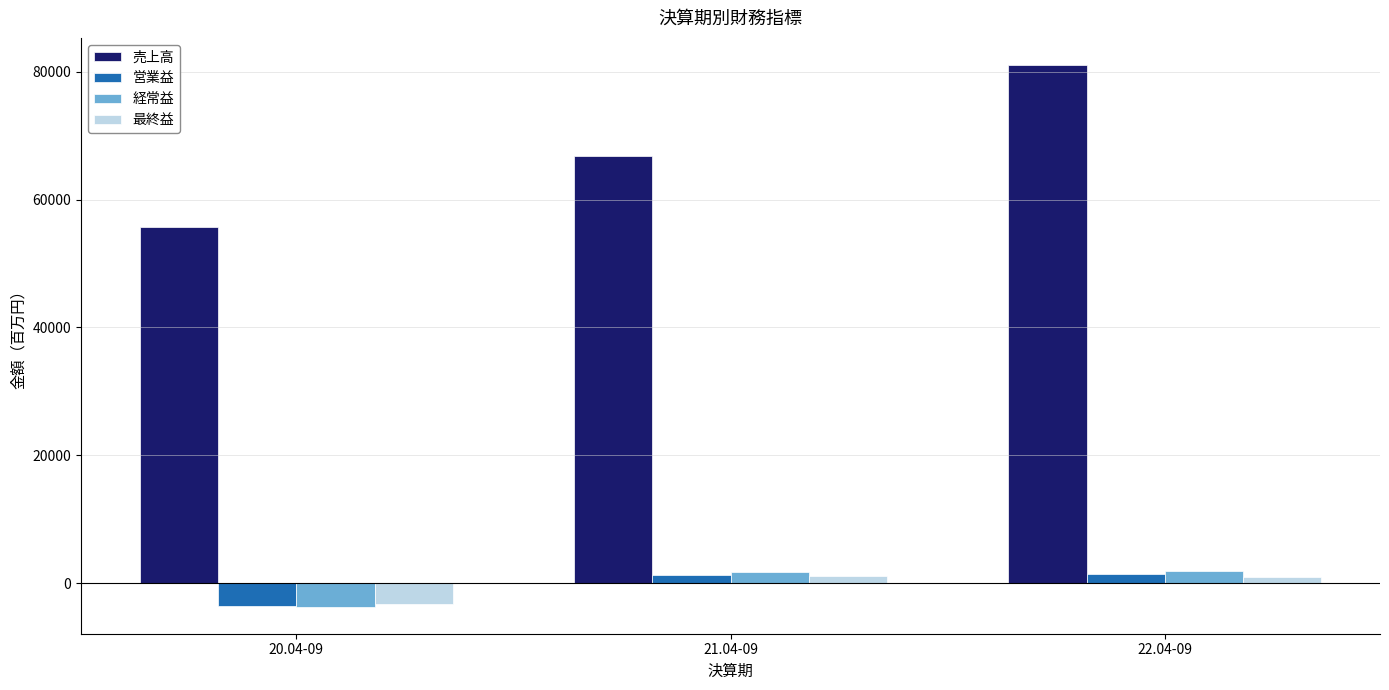

How many values in the 営業益 series are below 1234?

1